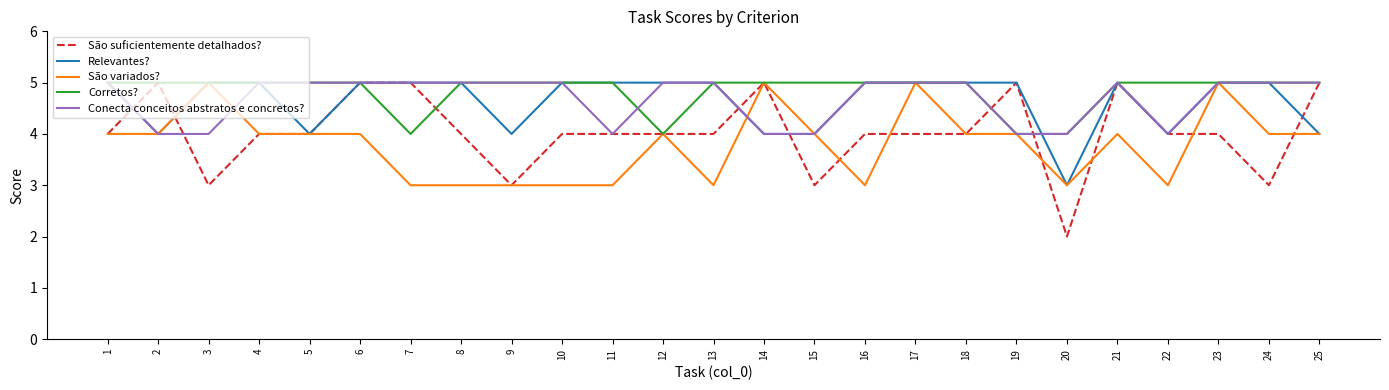

Is it true that Relevantes? equals 2 at 6?

False